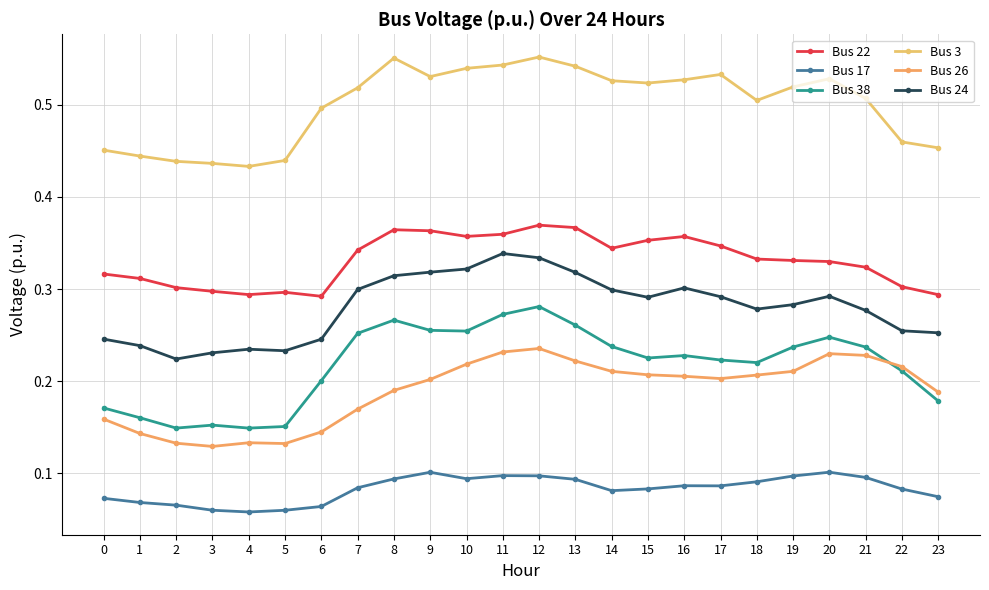

True or false: Bus 22 and Bus 3 intersect in this chart.

False